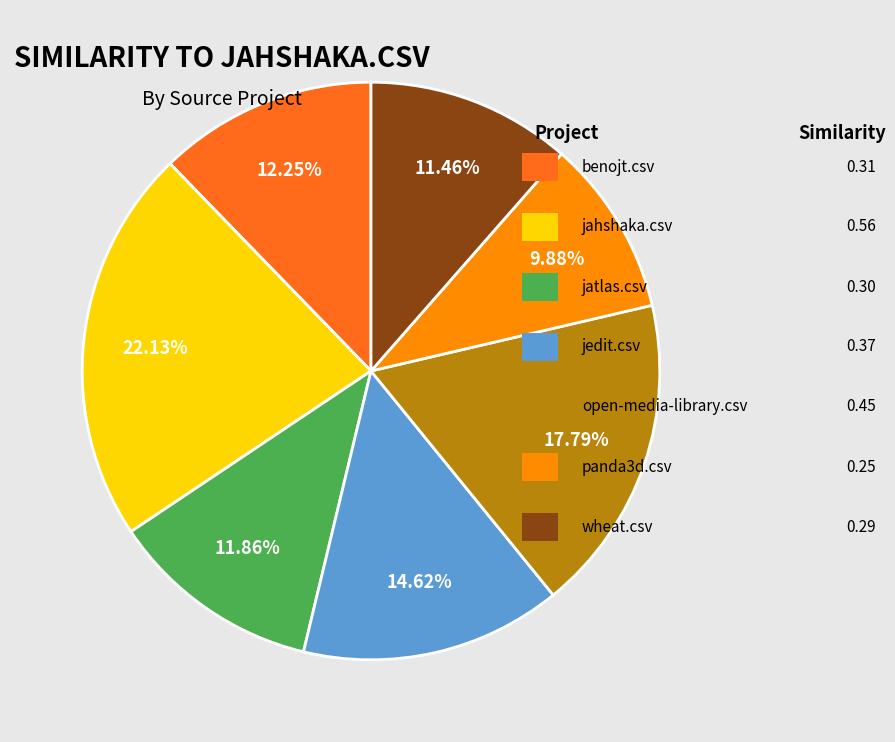

Does any single category account for the majority?

No